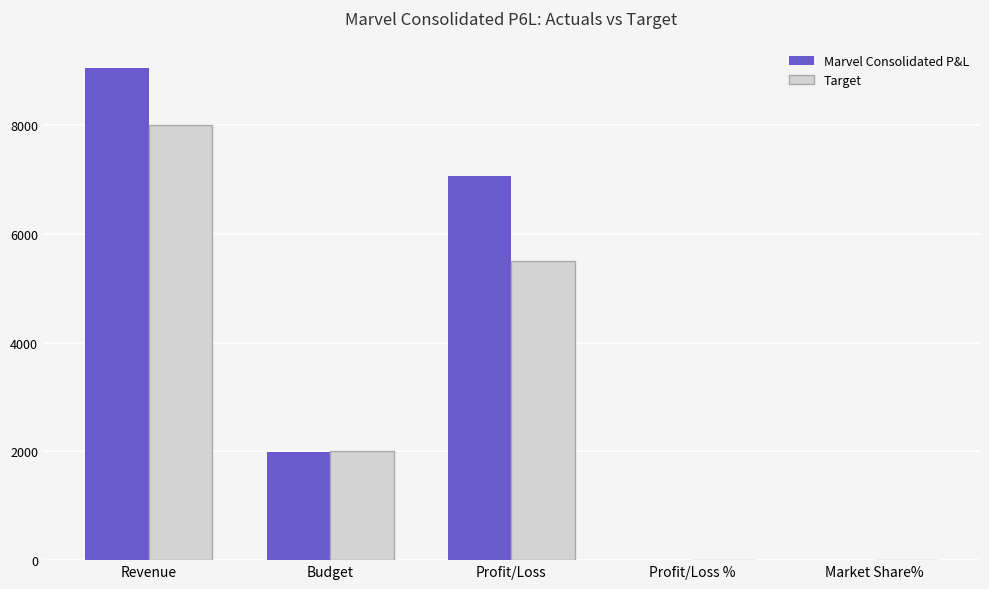

What is the total value across all series at Budget?

3988.7